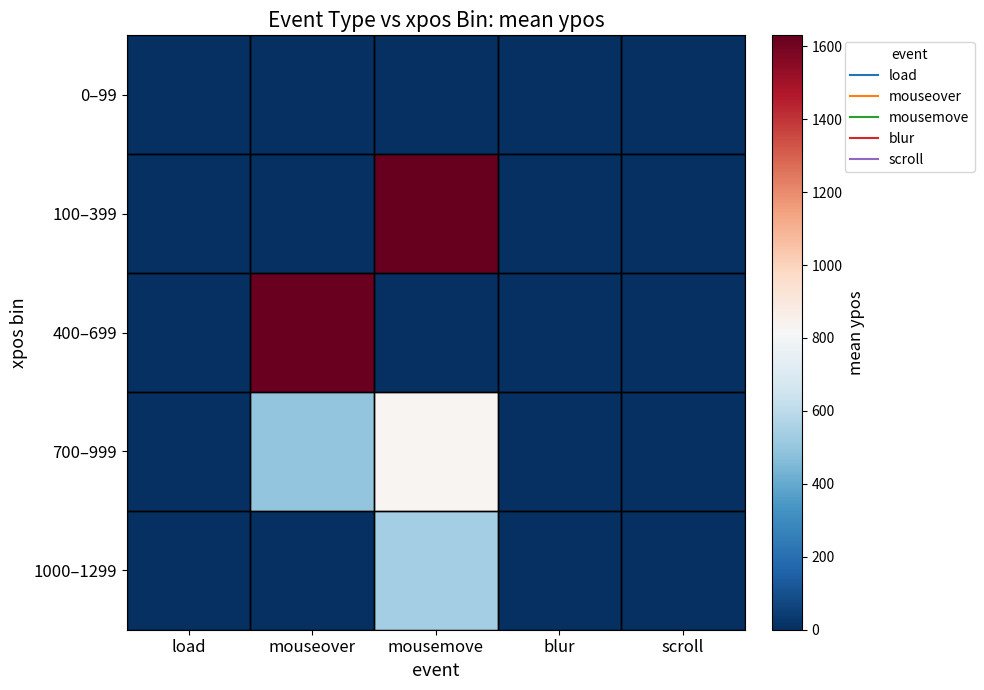

Which series changed the most between load and mouseover?

400–699